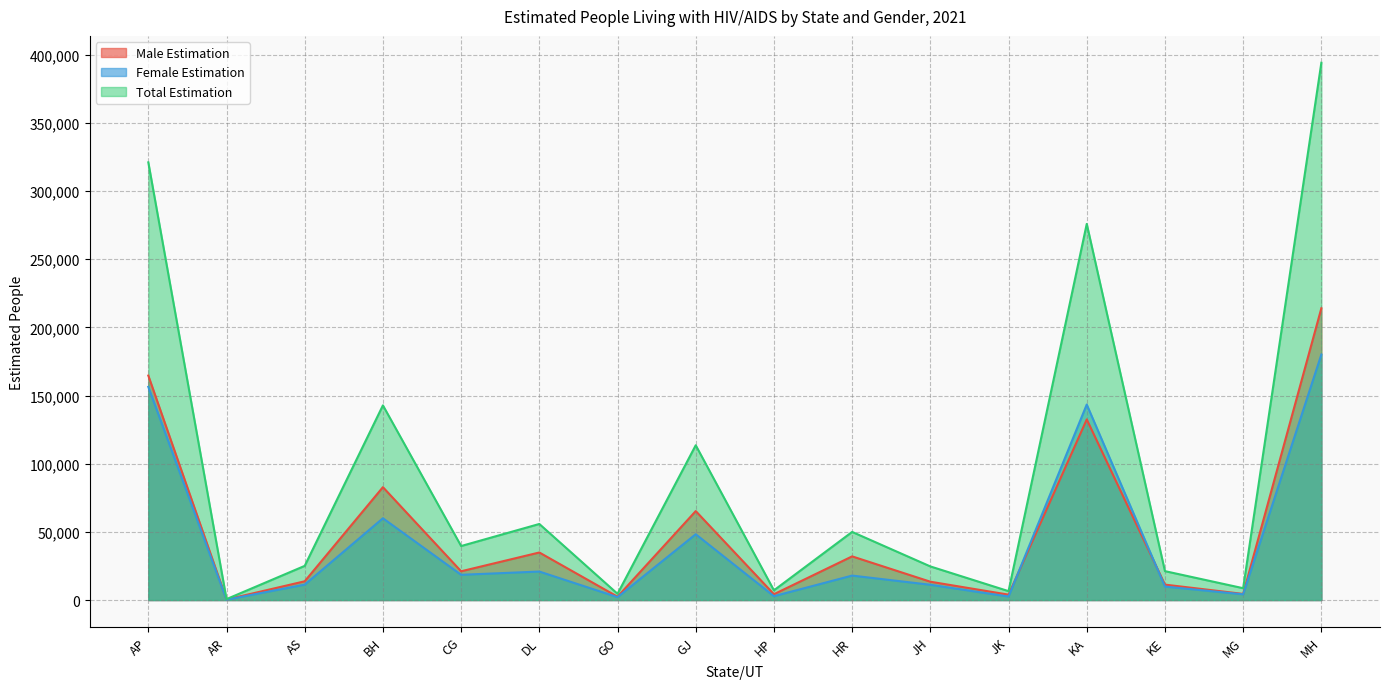

How many data points in Total Estimation are less than 39626?

8